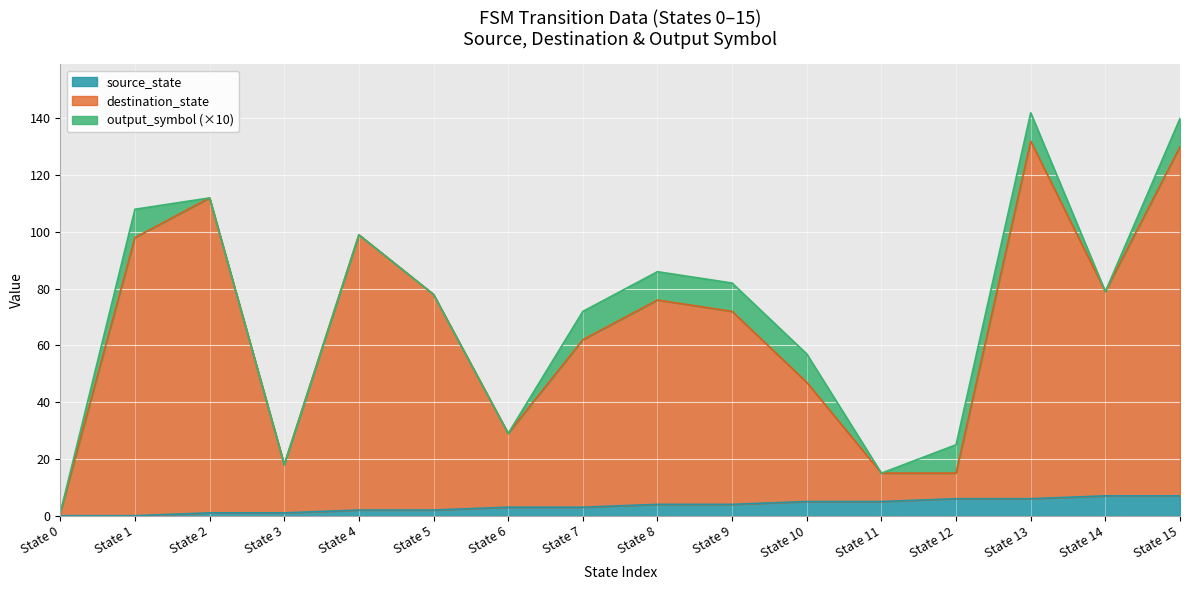

What is the maximum value for source_state?

7